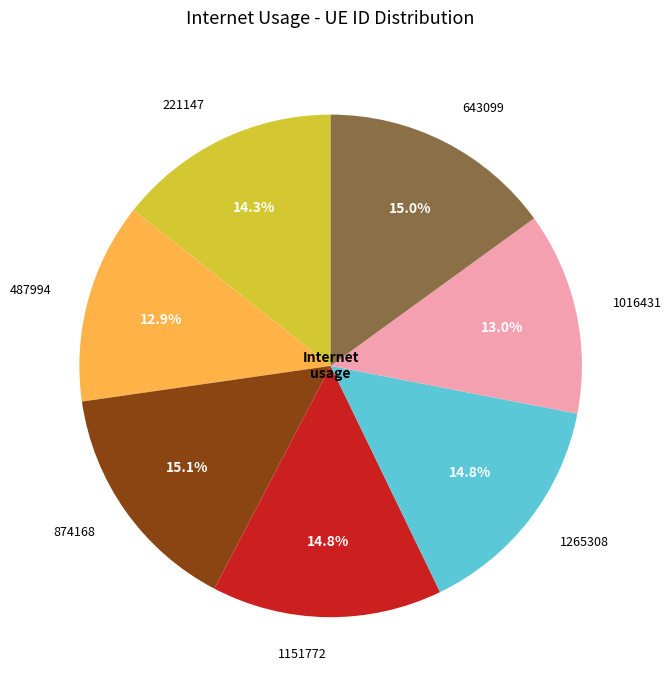

How many segments does this pie chart have?

7